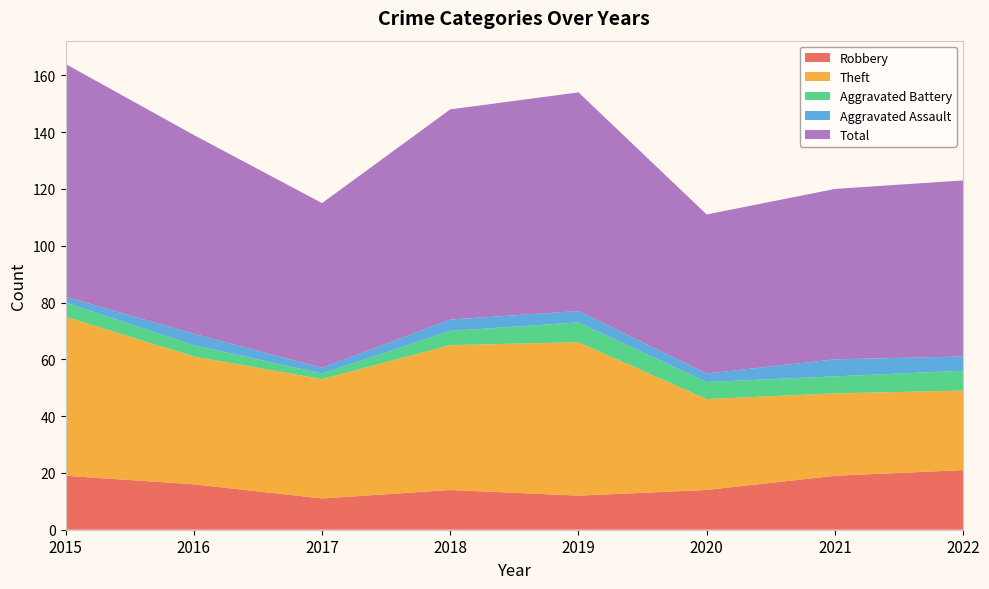

Reading left to right, what are all the values shown in this chart?

Robbery: 2015=19	2016=16	2017=11	2018=14	2019=12	2020=14	2021=19	2022=21
Theft: 2015=56	2016=45	2017=42	2018=51	2019=54	2020=32	2021=29	2022=28
Aggravated Battery: 2015=5	2016=4	2017=2	2018=5	2019=7	2020=6	2021=6	2022=7
Aggravated Assault: 2015=2	2016=4	2017=2	2018=4	2019=4	2020=3	2021=6	2022=5
Total: 2015=82	2016=70	2017=58	2018=74	2019=77	2020=56	2021=60	2022=62